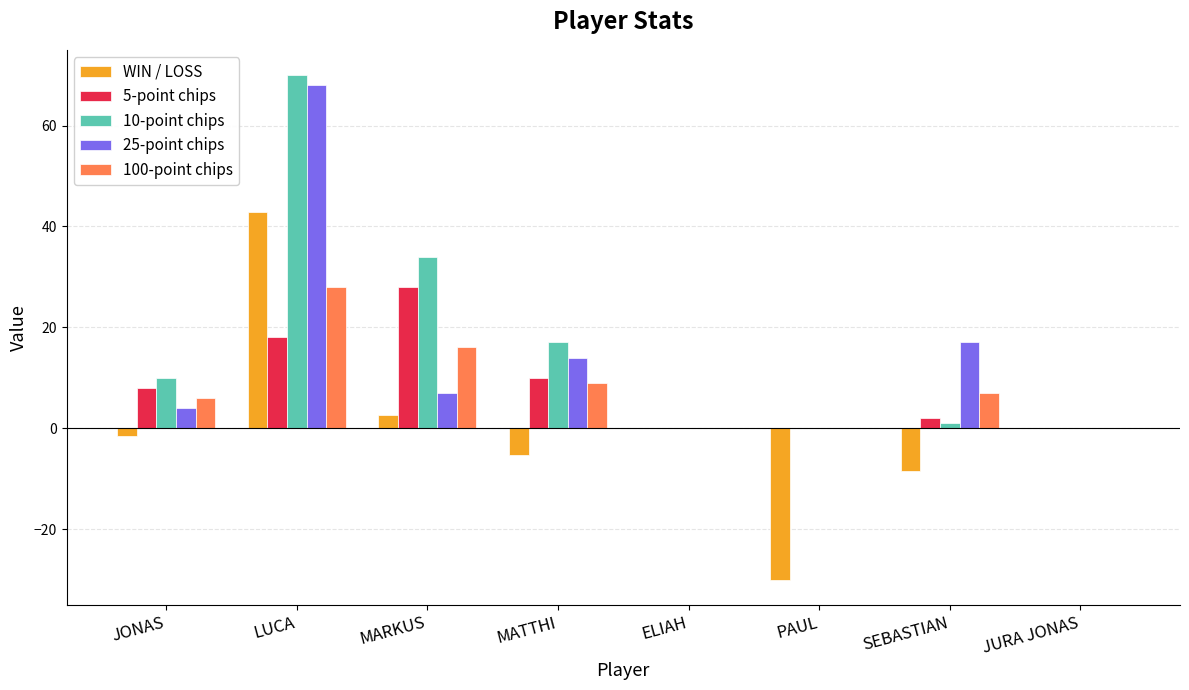

How many distinct data groups are displayed?

5